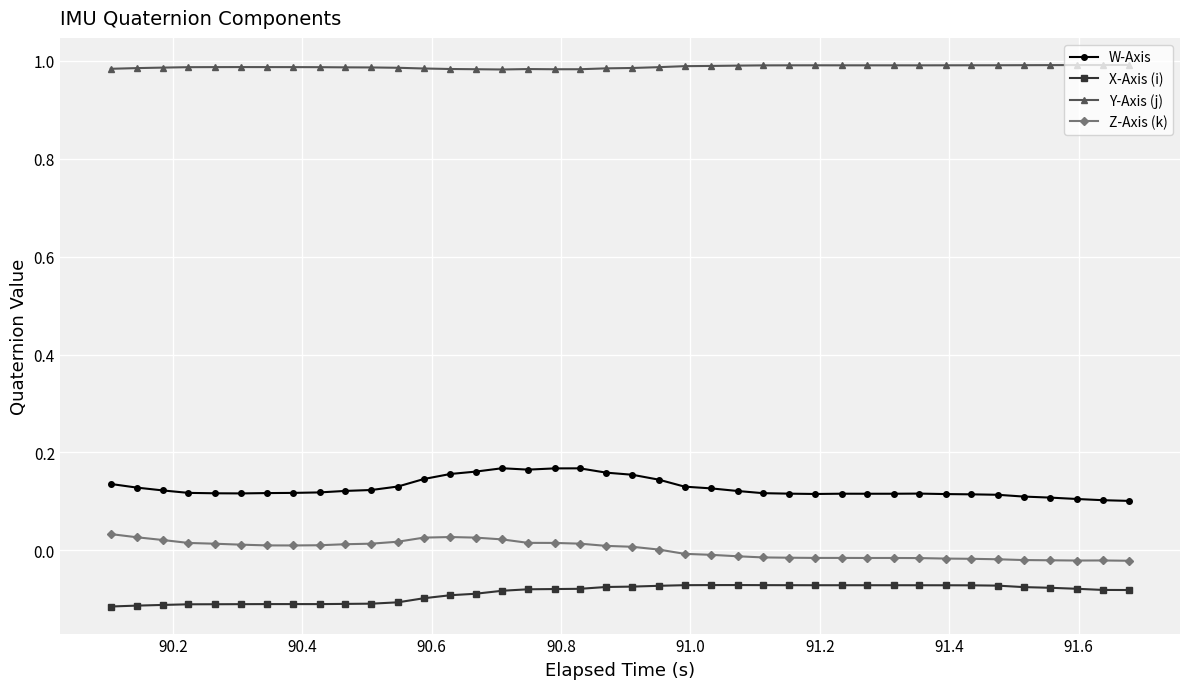

True or false: W-Axis and X-Axis (i) intersect in this chart.

False